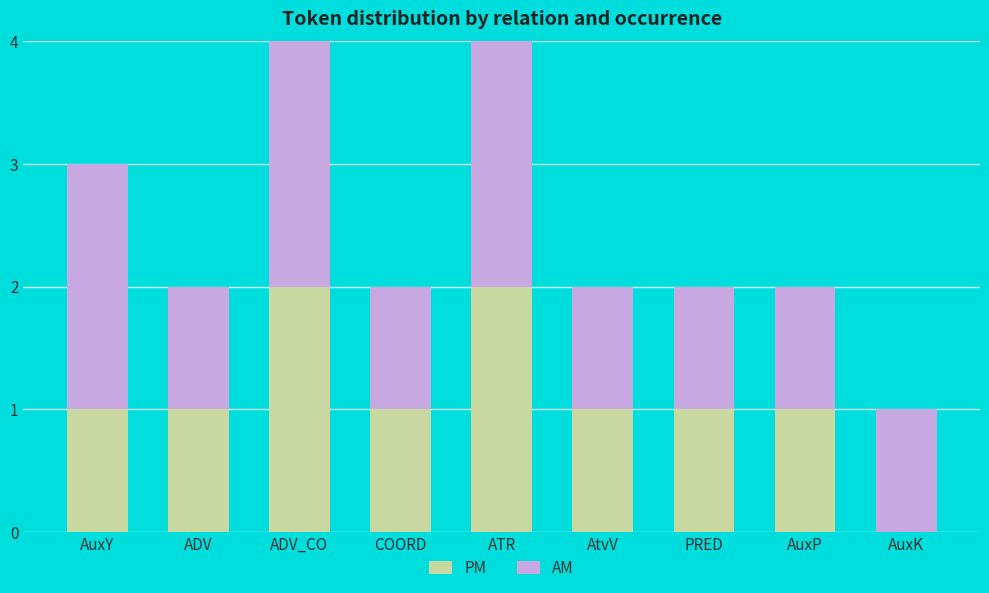

The PM series shows 1 at AuxY. True or false?

True